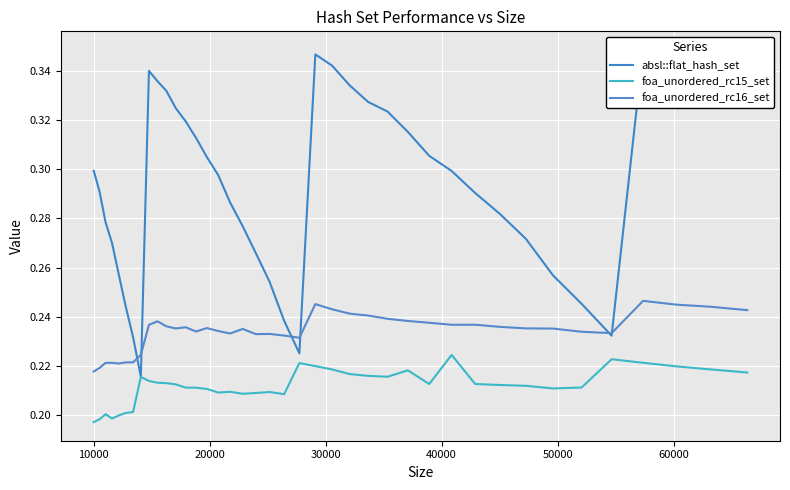

True or false: foa_unordered_rc16_set and foa_unordered_rc15_set intersect in this chart.

False